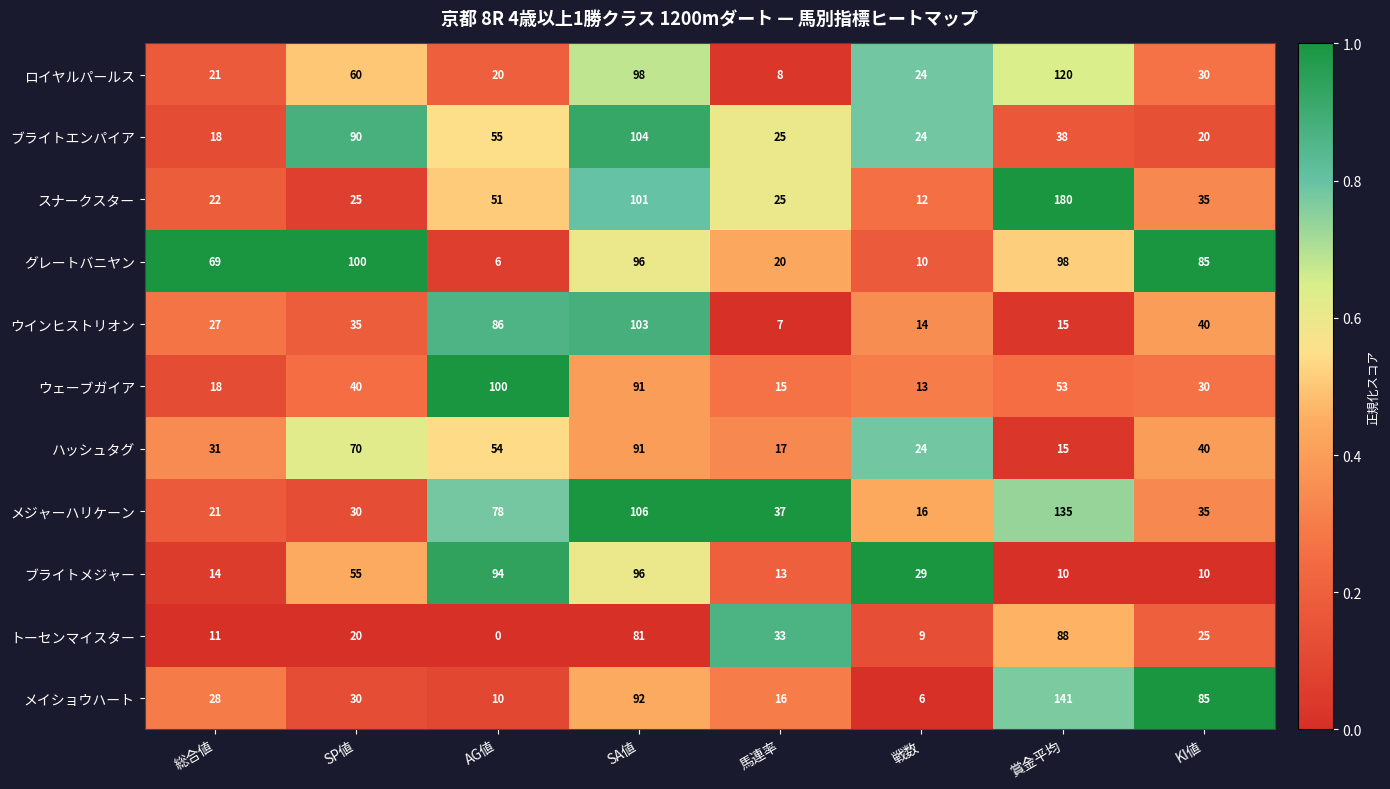

True or false: ブライトメジャー has a value of 2 at 賞金平均.

False